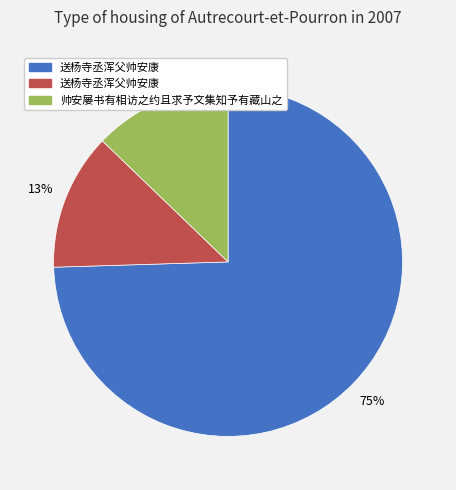

To the nearest percent, what is the average slice percentage?

33%